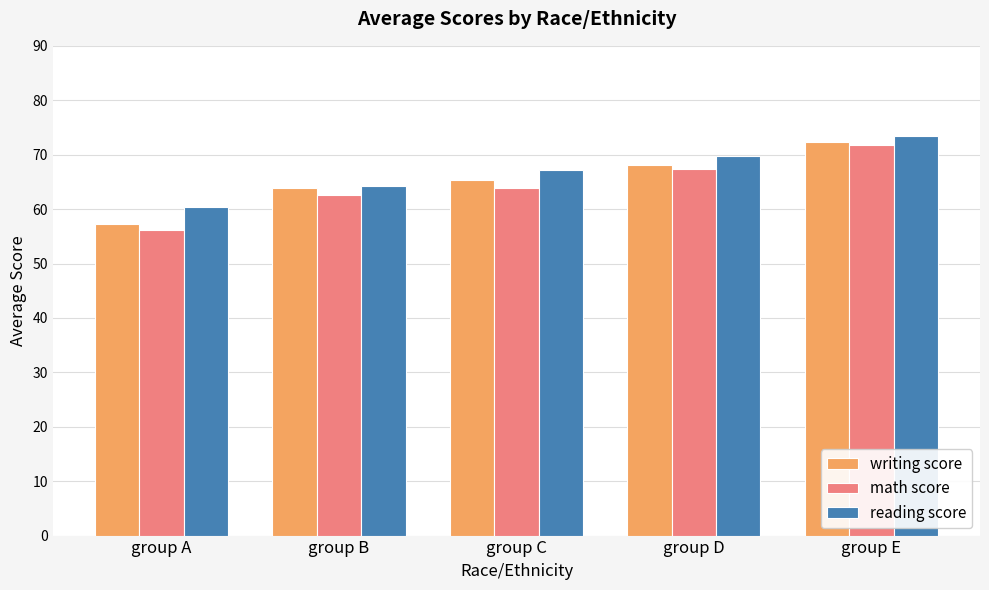

At which label is writing score closest to 64?

group B